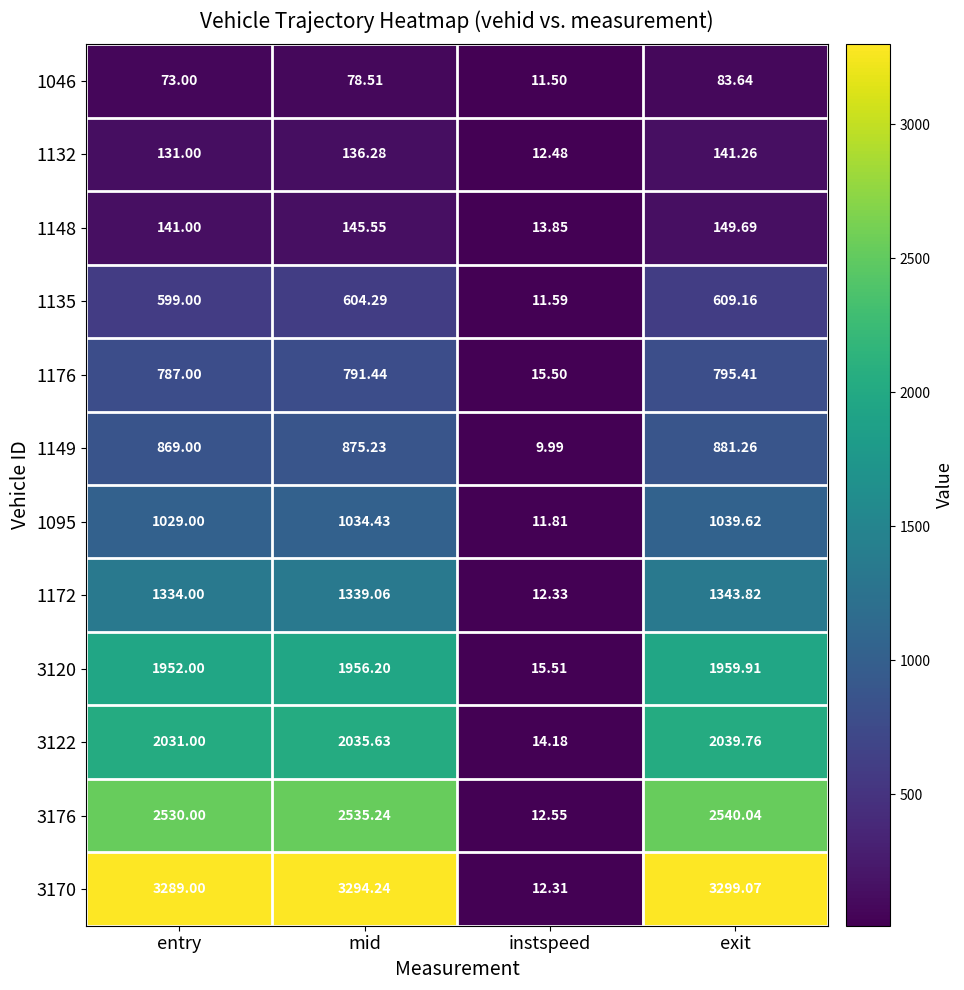

Rank the categories by 1176 value from highest to lowest.

exit, mid, entry, instspeed